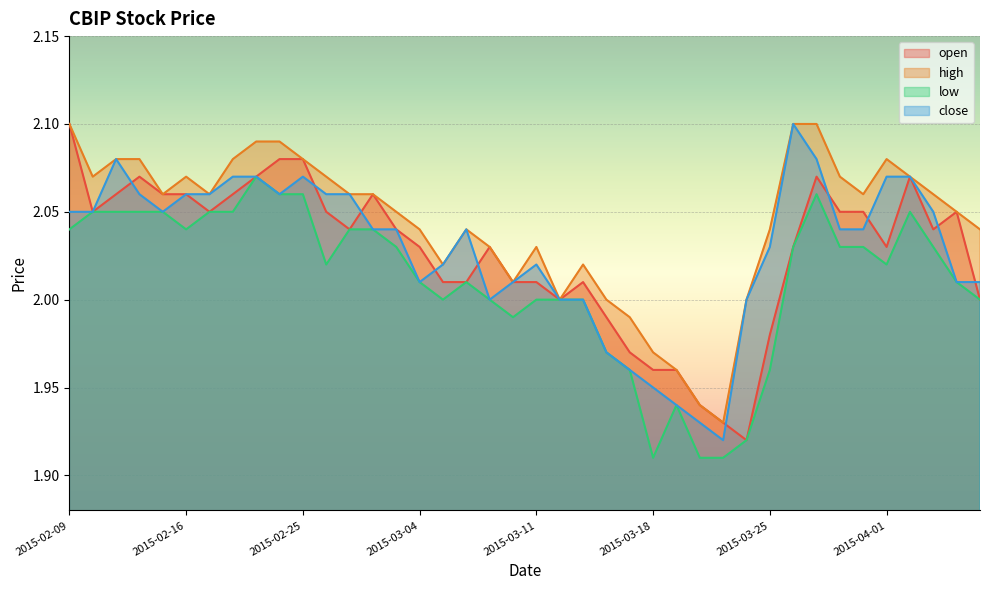

True or false: high and close cross at least once.

False